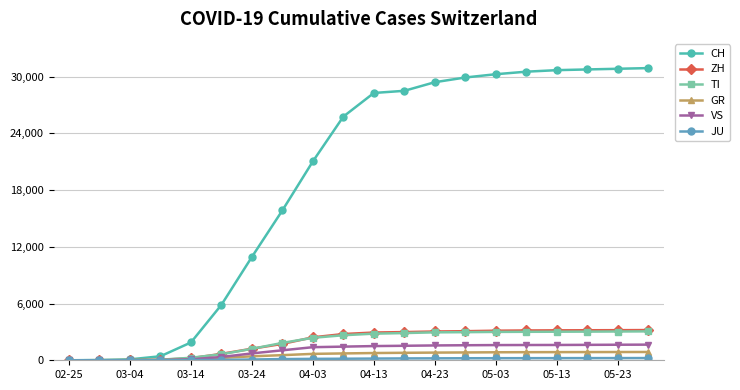

What is the greatest value displayed?

30897